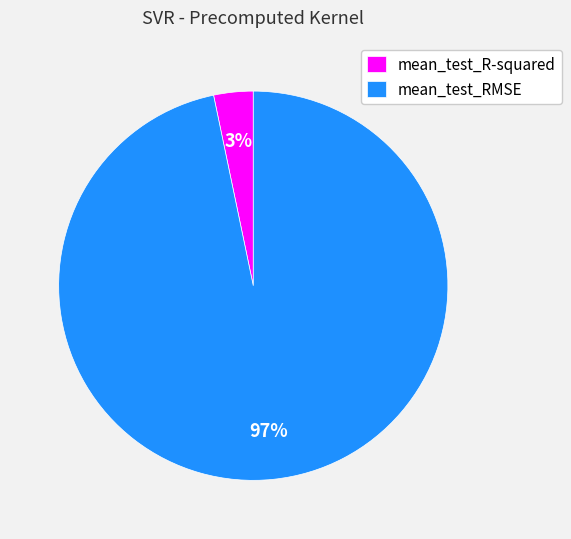

Count the number of slices in the pie.

2